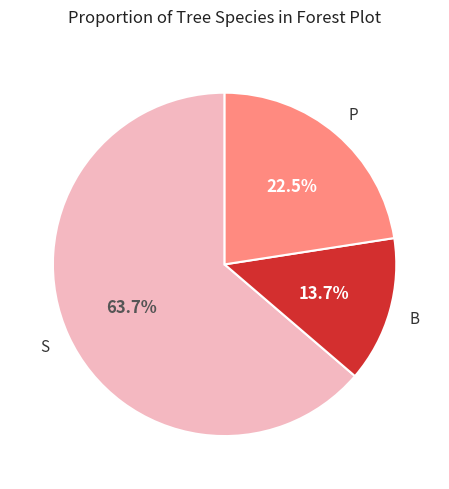

Is there a majority slice in this chart?

Yes